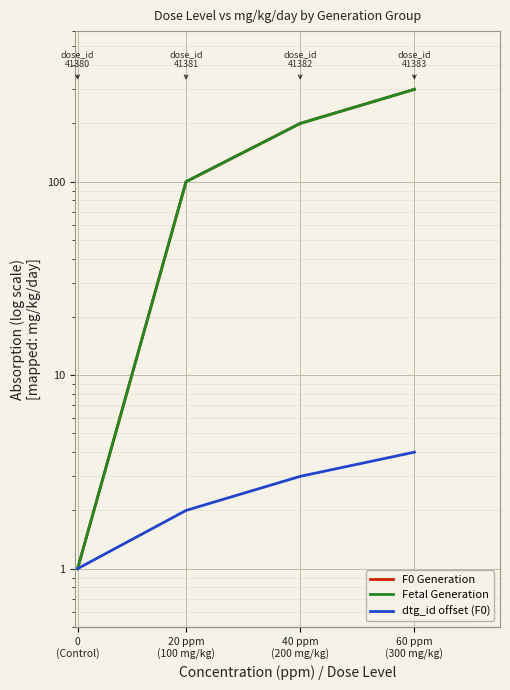

Reading left to right, extract all data points from this chart.

F0 Generation: 1	100	200	300
Fetal Generation: 1	100	200	300
dtg_id offset (F0): 1	2	3	4